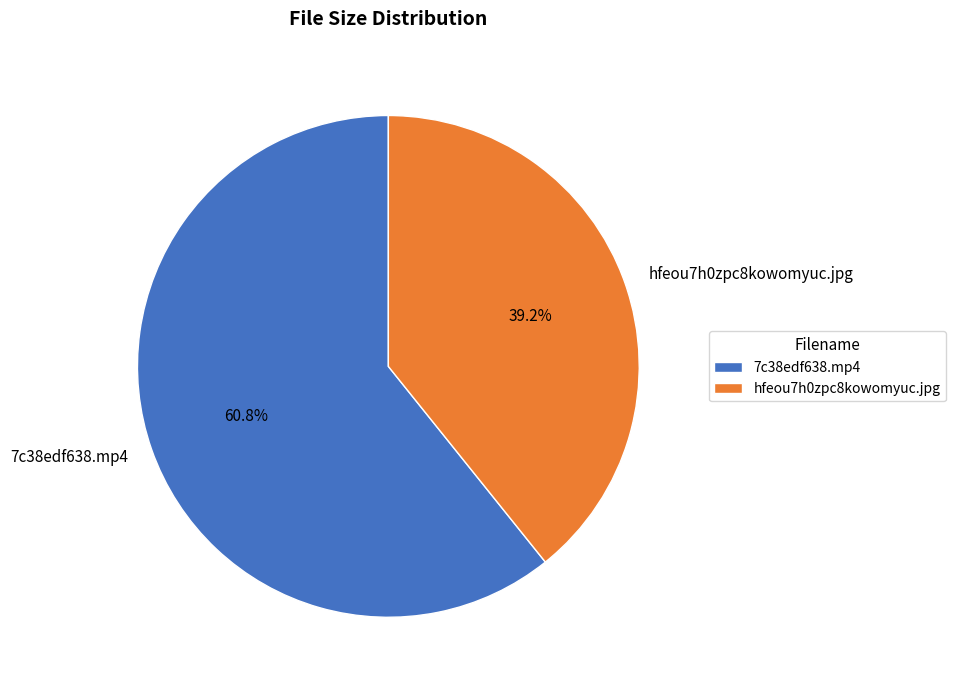

What is the total percentage of hfeou7h0zpc8kowomyuc.jpg and 7c38edf638.mp4?

100.0%